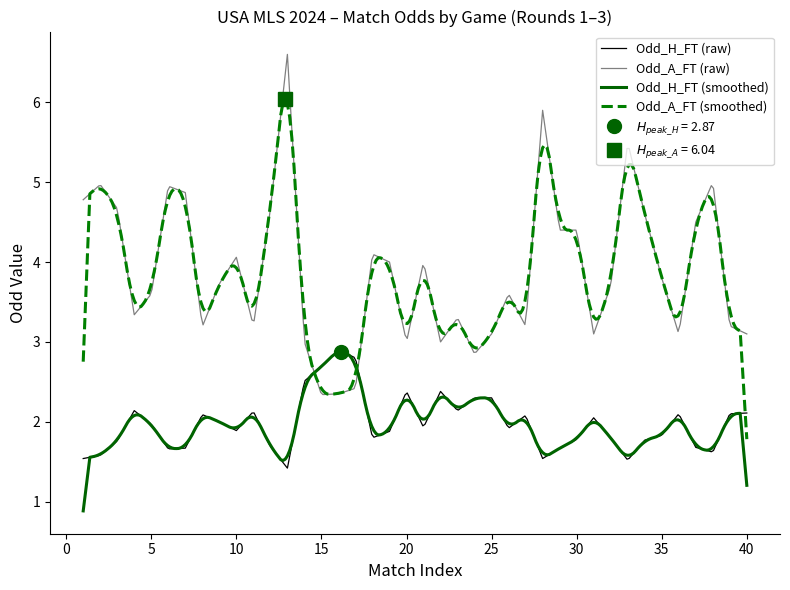

Which series changed the most between 0 and 5?

Odd_A_FT